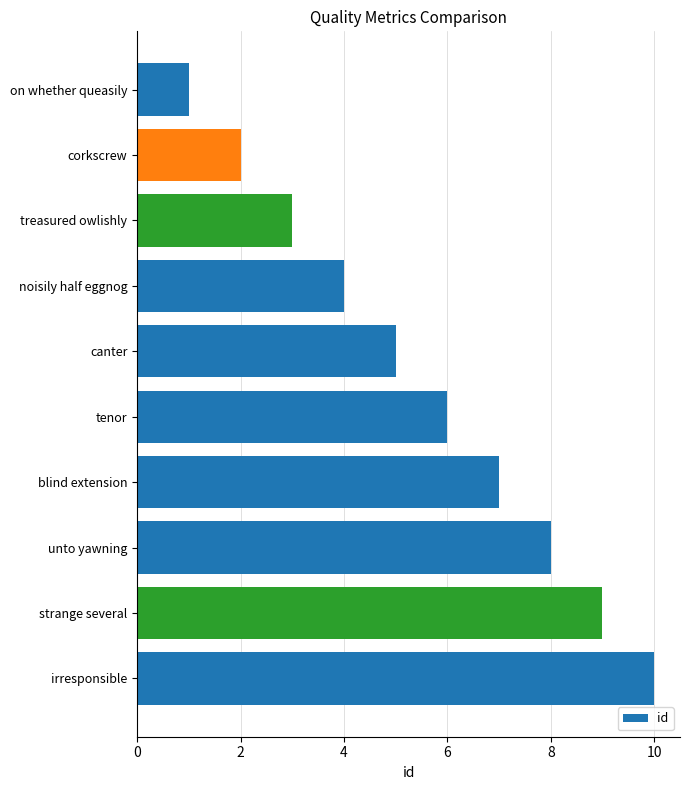

What is the change in value from on whether queasily to unto yawning?

+7